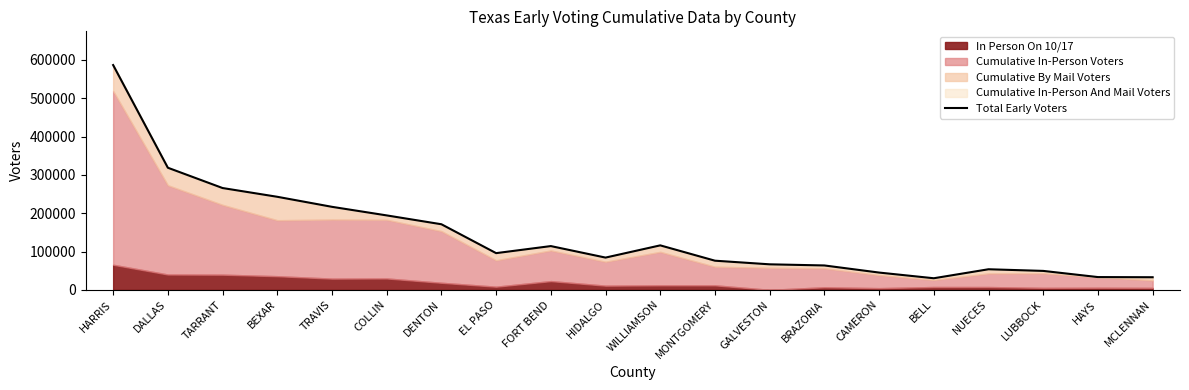

What is the minimum value shown in the chart?

30194